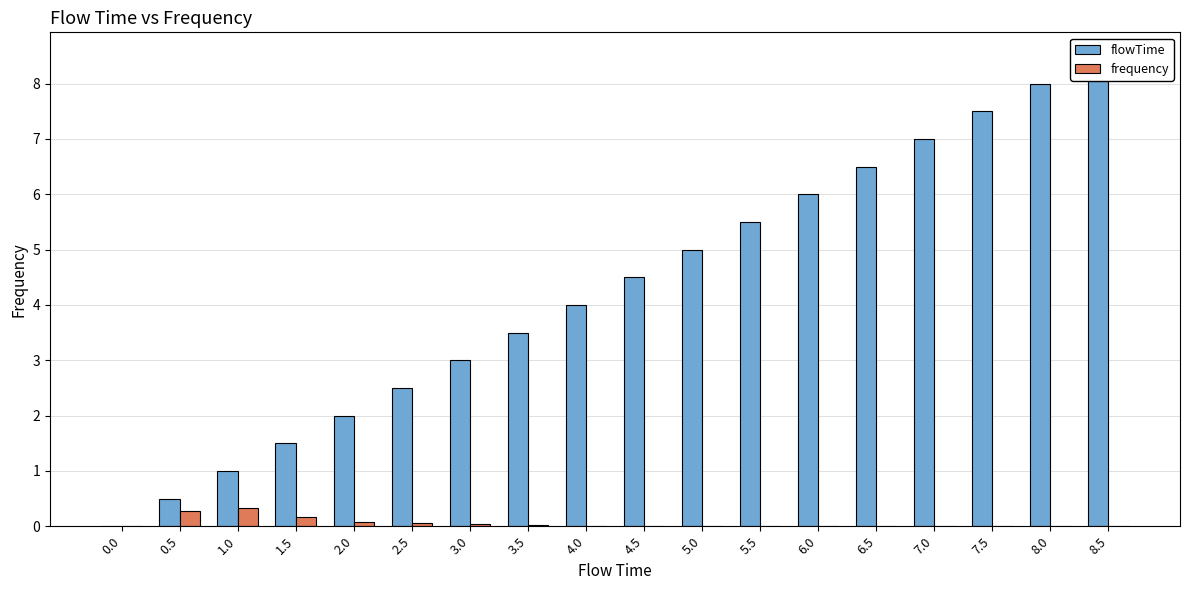

The flowTime series shows 2.6 at 4.0. True or false?

False